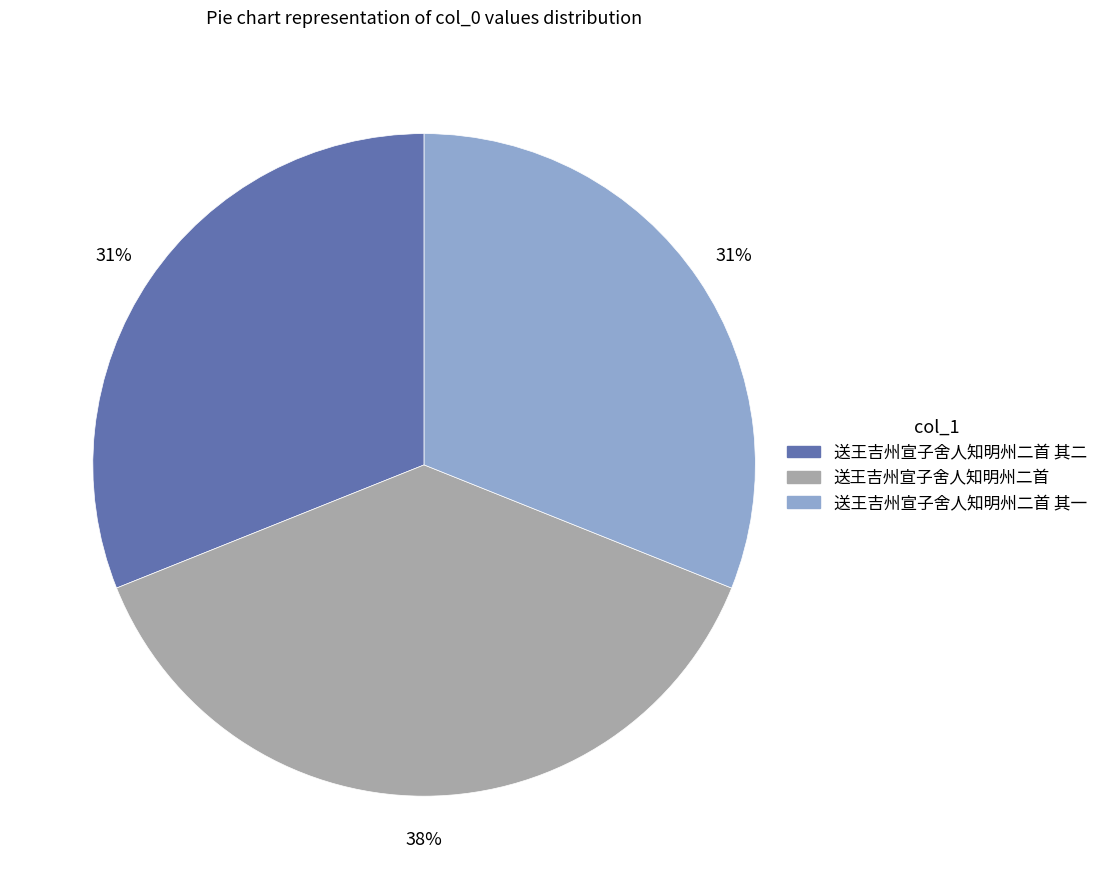

How many slices are in this pie chart?

3